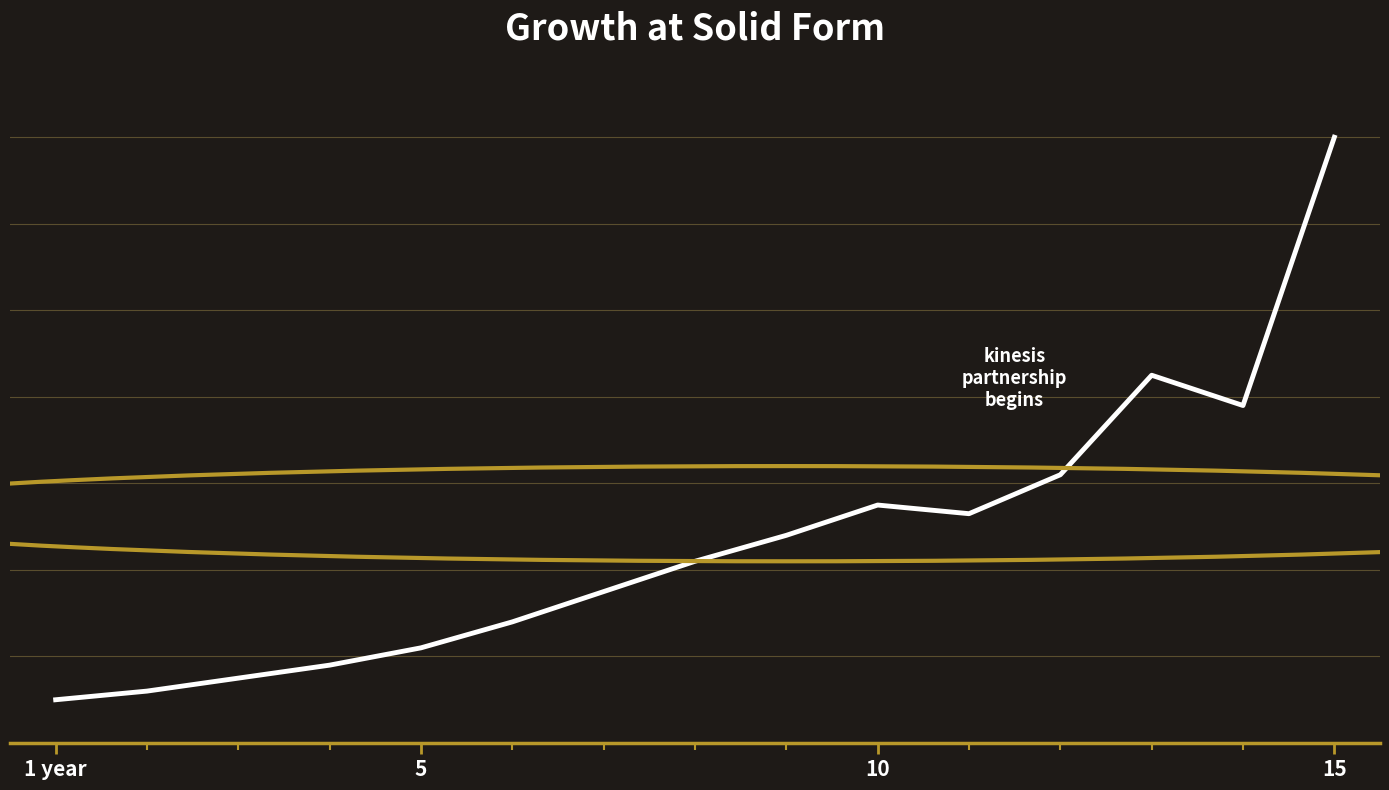

How many points are lower than both their immediate neighbors (excluding endpoints)?

2